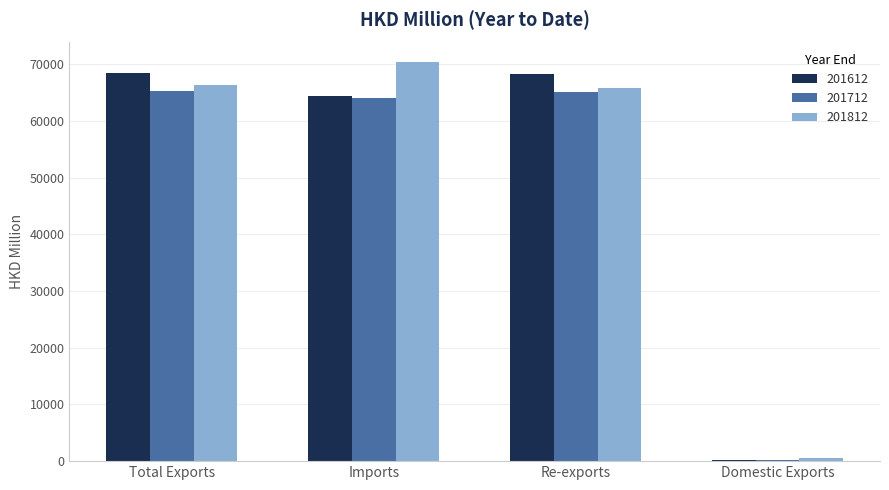

Where does the 201812 series first go above 66331?

Total Exports